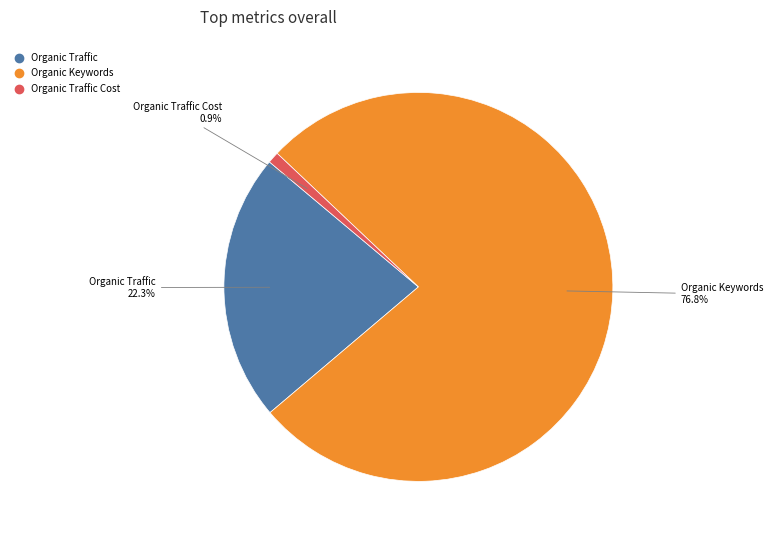

Is there any slice that represents more than half of the pie?

Yes